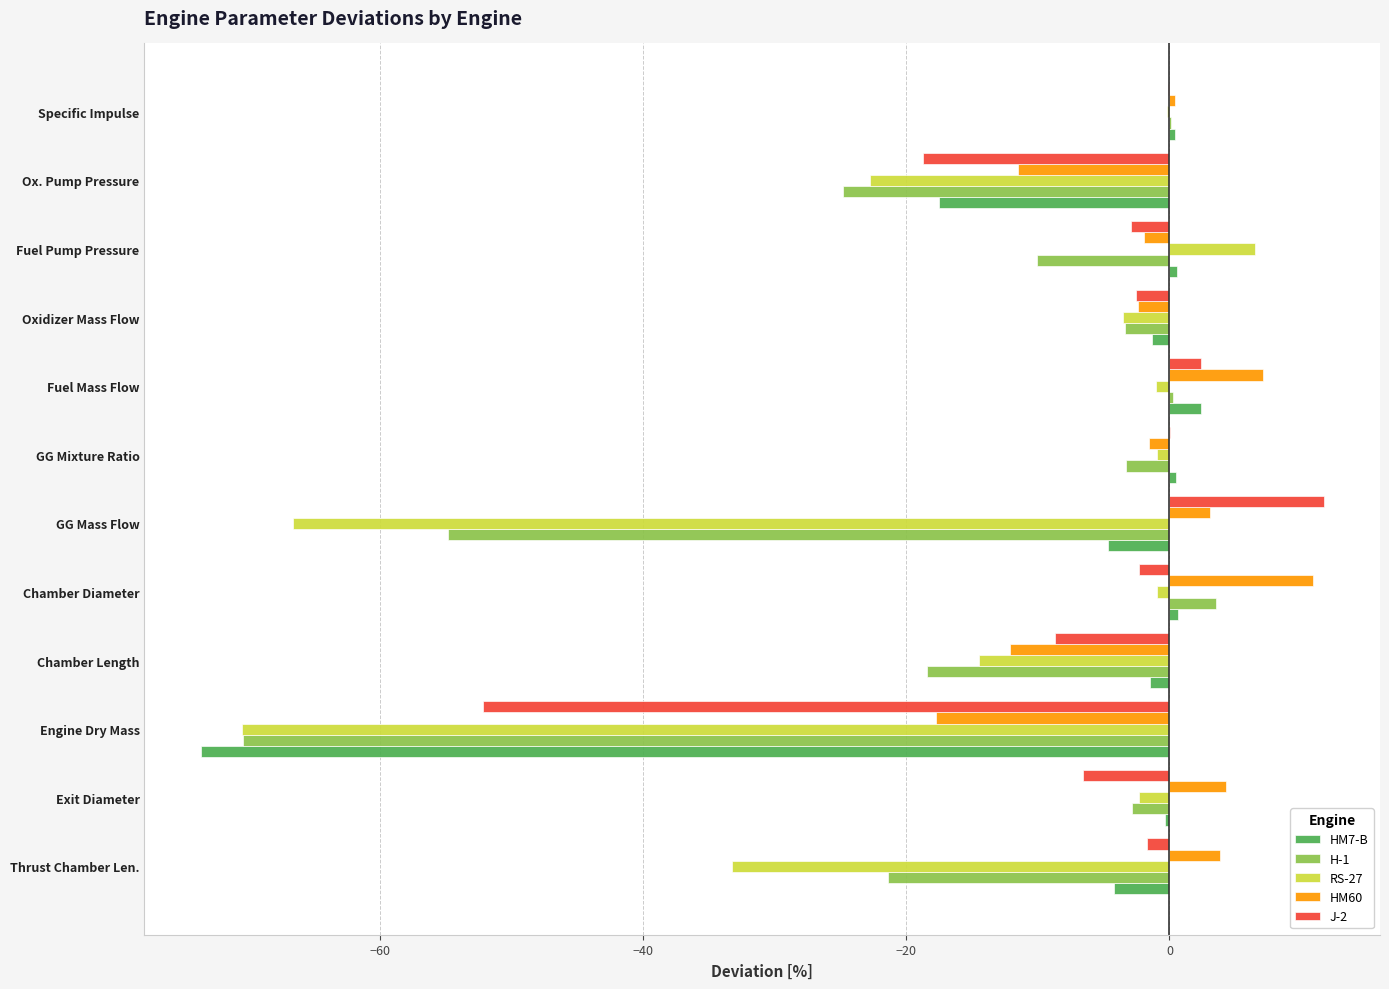

Which series has the largest total across all categories?

HM60